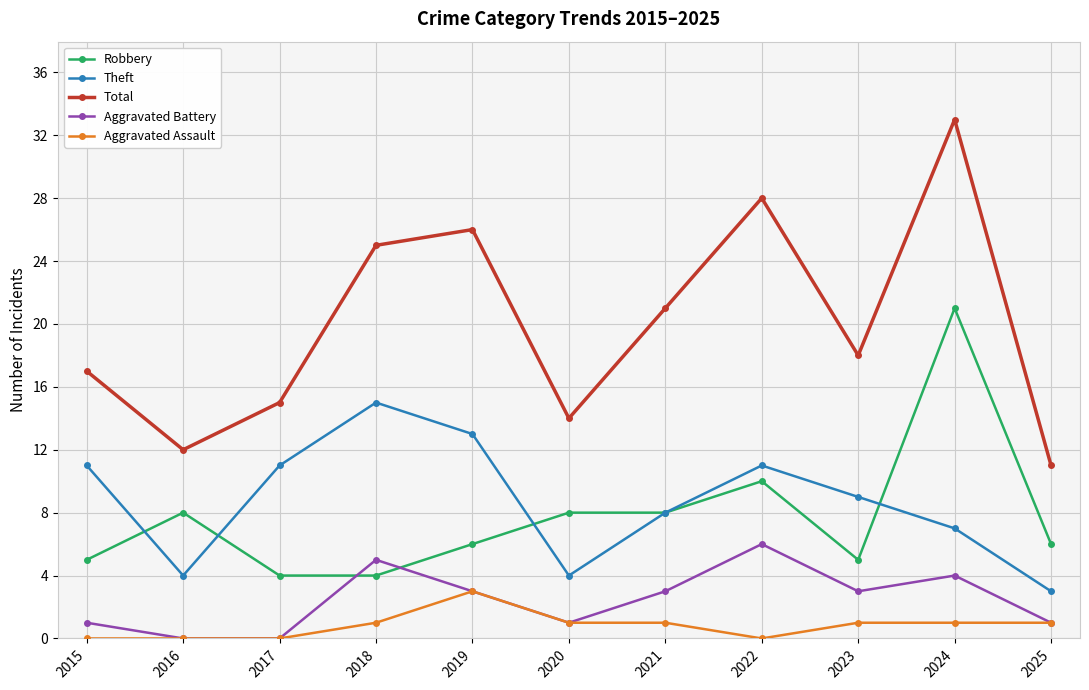

At which category is the sum across all series the highest?

2024